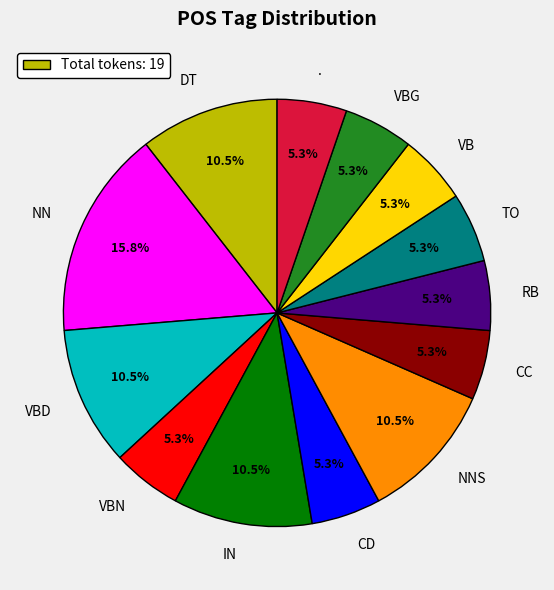

Count the number of slices in the pie.

13